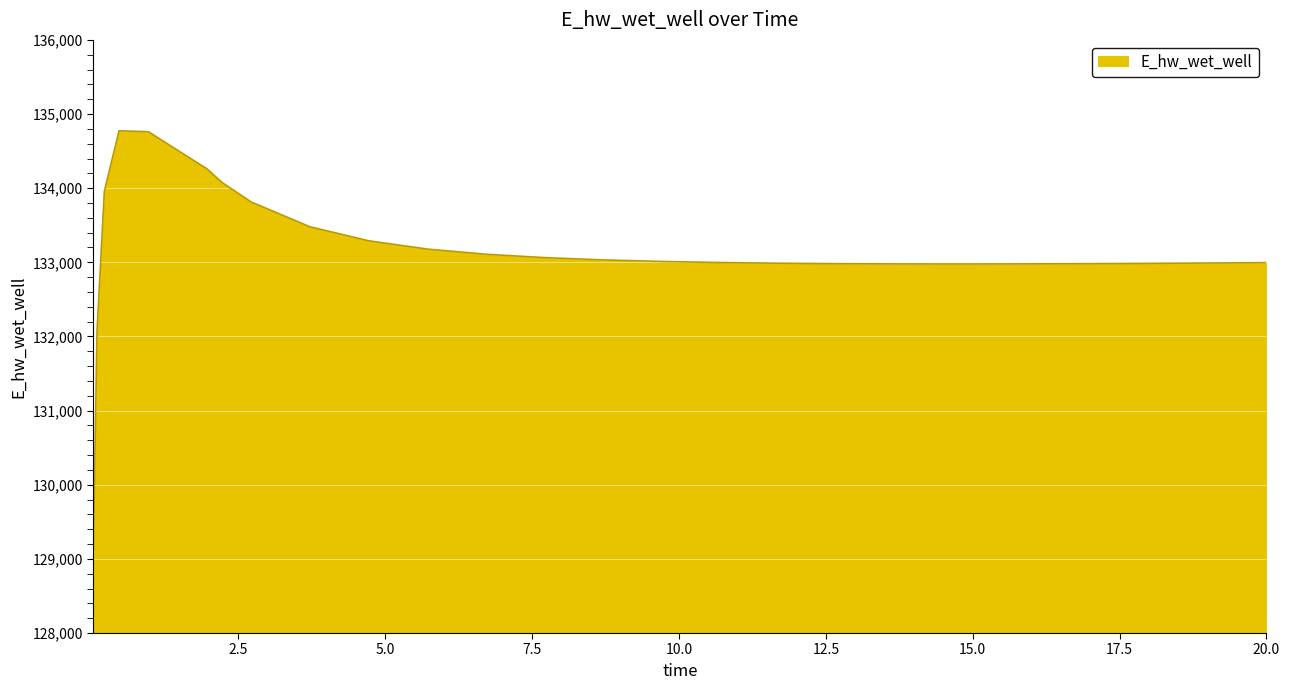

What is the greatest value displayed?

134774.0